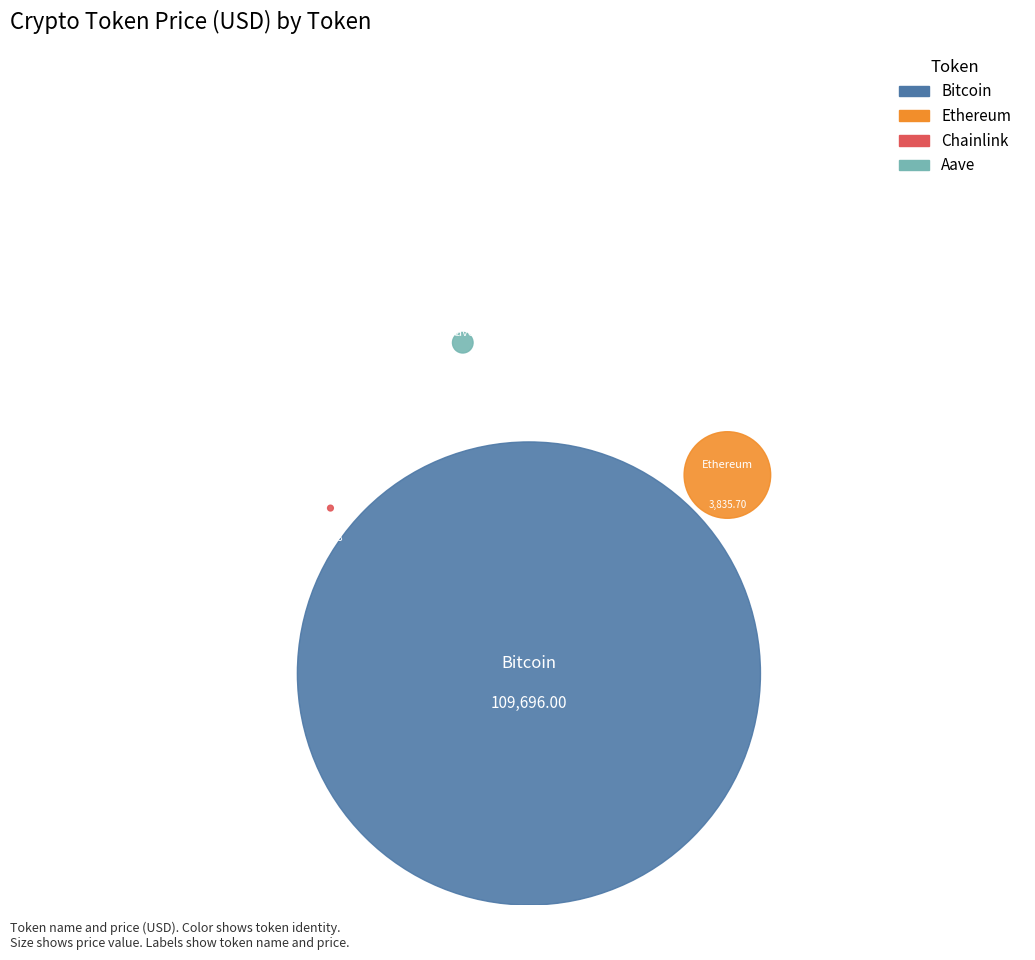

Is there a majority slice in this chart?

Yes